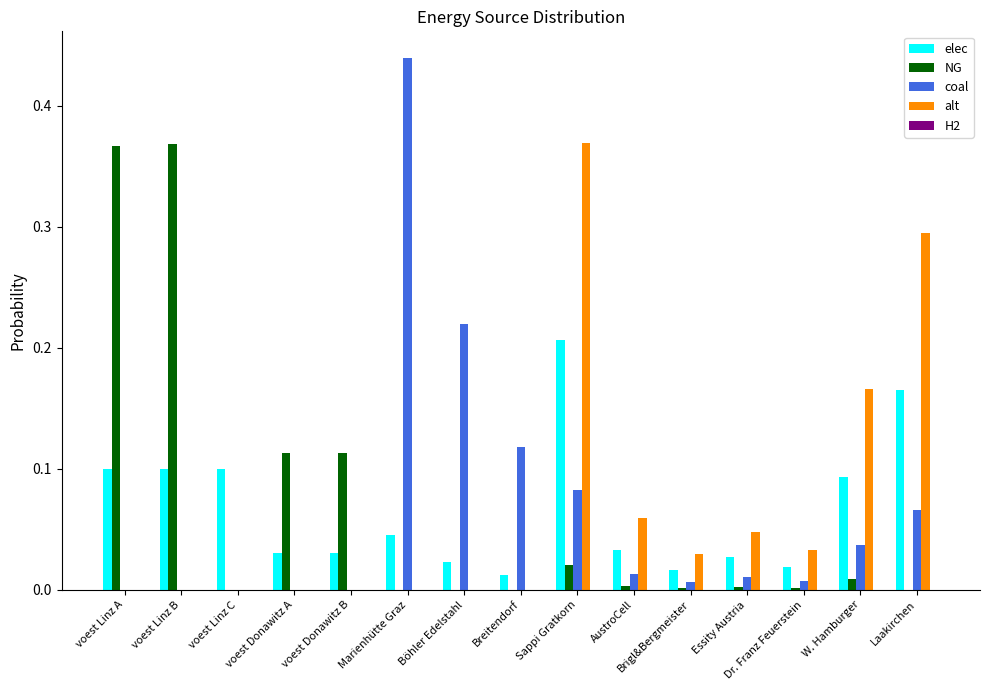

The value of elec at voest Donawitz B is 0.0. True or false?

True